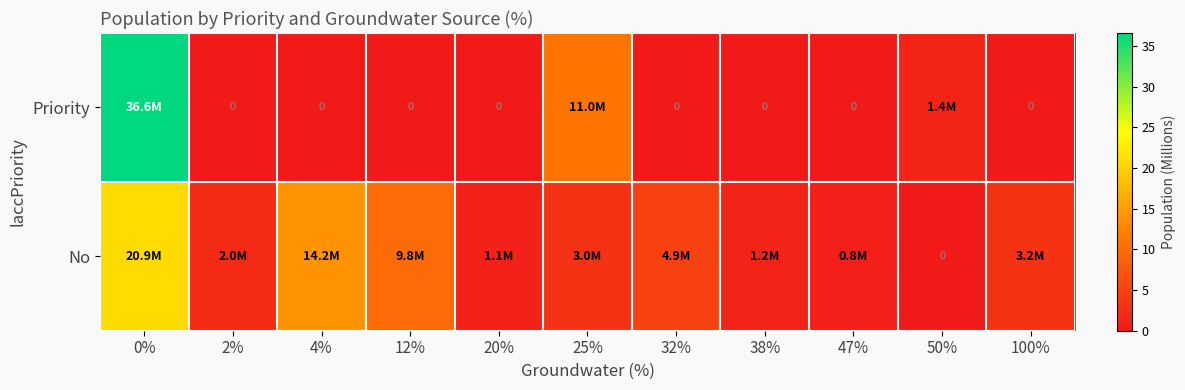

What is the spread (max minus min) of values at 12%?

9.8